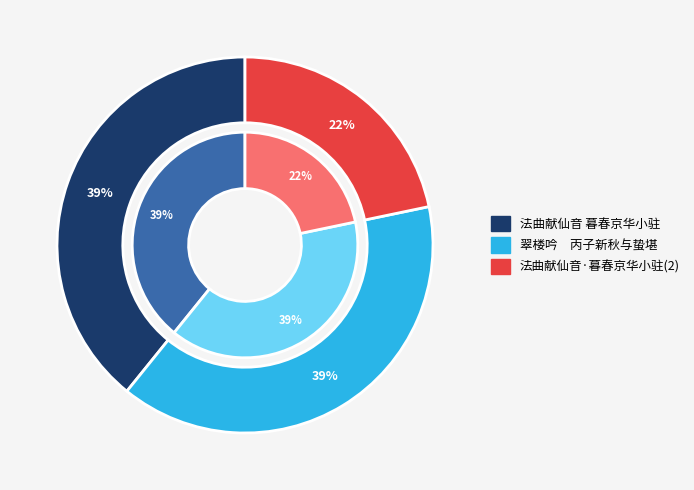

To the nearest percent, what is the average slice percentage?

33%